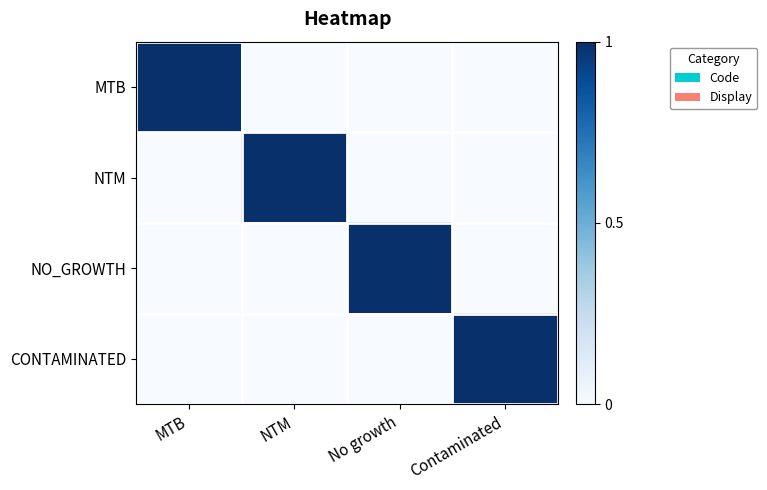

List the series in order of their peak value, lowest first.

MTB, NTM, NO_GROWTH, CONTAMINATED